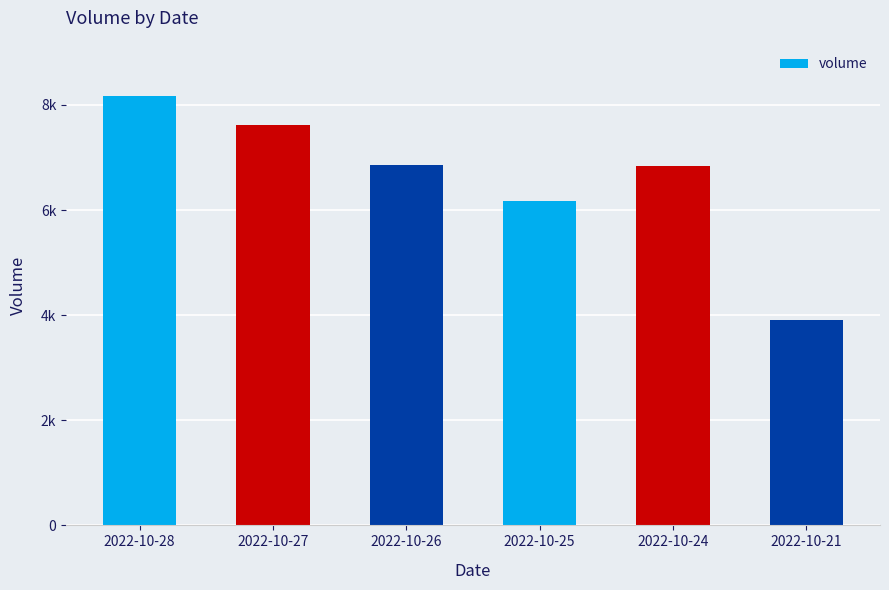

Rank the categories by value from highest to lowest.

2022-10-28, 2022-10-27, 2022-10-26, 2022-10-24, 2022-10-25, 2022-10-21